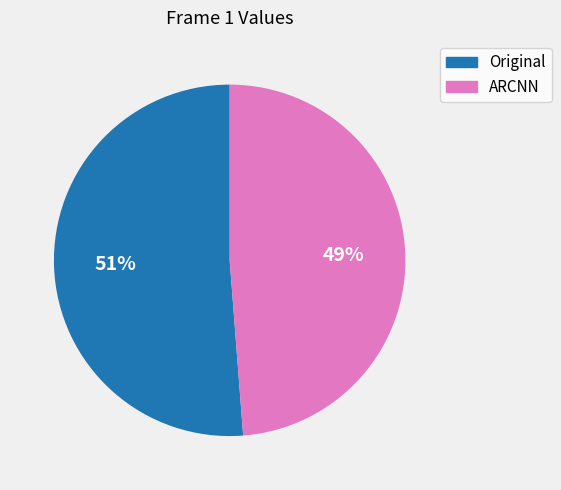

What percentage is the ARCNN slice, to the nearest percent?

49%